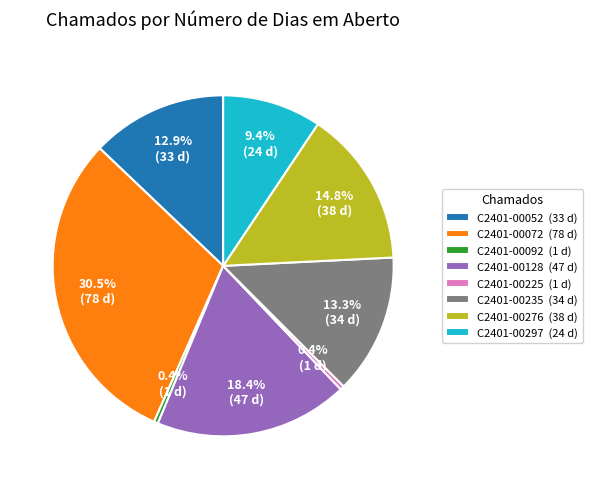

Between C2401-00235 (34 d) and C2401-00092 (1 d), which is larger?

C2401-00235 (34 d)